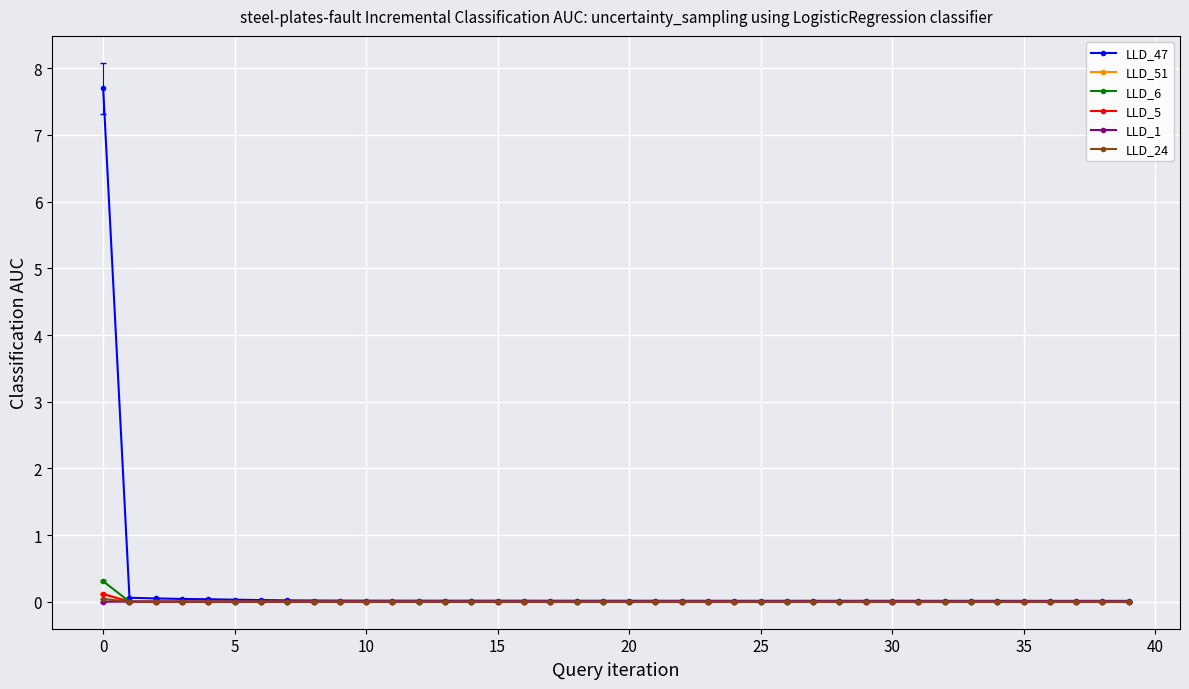

Which series has the widest spread of values?

LLD_47